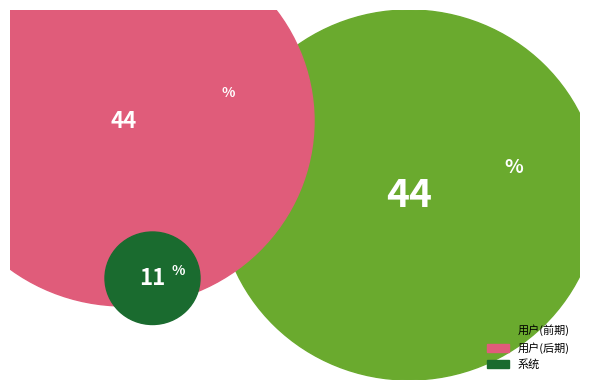

Is it true that 用户名已存在 is 5% of the pie?

False